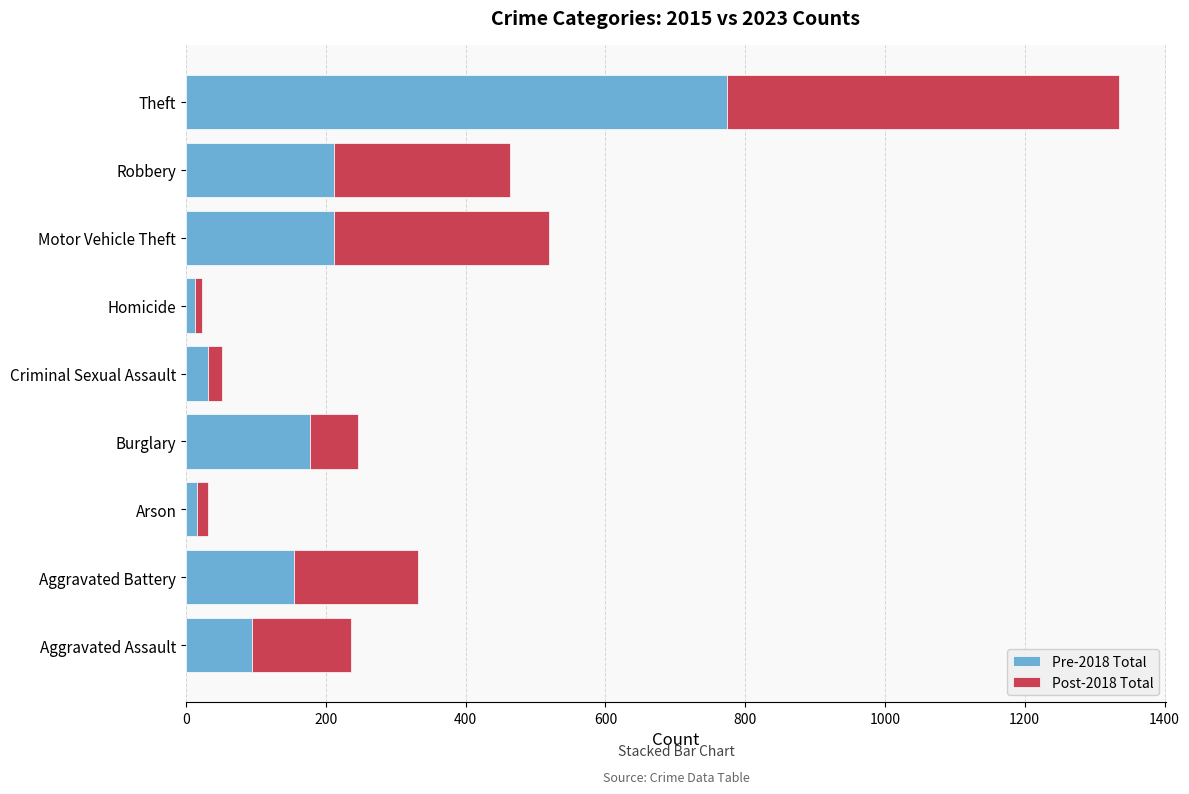

True or false: Pre-2018 Total has a value of 178 at Burglary.

True